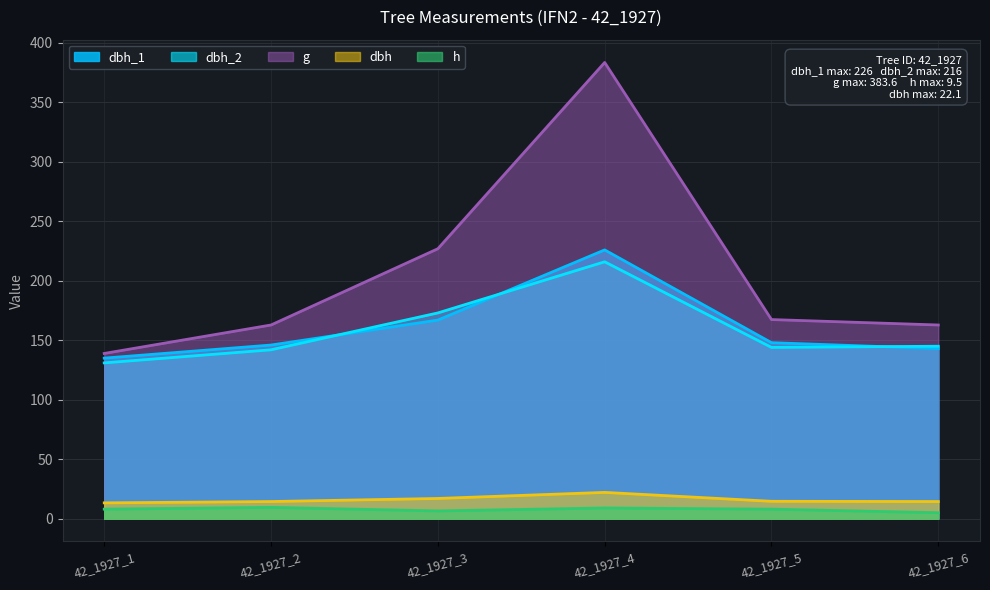

Reading left to right, what are all the values shown in this chart?

dbh_1: 42_1927_1=135.0	42_1927_2=146.0	42_1927_3=167.0	42_1927_4=226.0	42_1927_5=148.0	42_1927_6=143.0
dbh_2: 42_1927_1=131.0	42_1927_2=142.0	42_1927_3=173.0	42_1927_4=216.0	42_1927_5=144.0	42_1927_6=145.0
dbh: 42_1927_1=13.3	42_1927_2=14.4	42_1927_3=17.0	42_1927_4=22.1	42_1927_5=14.6	42_1927_6=14.4
h: 42_1927_1=8.0	42_1927_2=9.5	42_1927_3=6.5	42_1927_4=9.0	42_1927_5=8.0	42_1927_6=5.0
g: 42_1927_1=138.9	42_1927_2=162.9	42_1927_3=227.0	42_1927_4=383.6	42_1927_5=167.4	42_1927_6=162.9